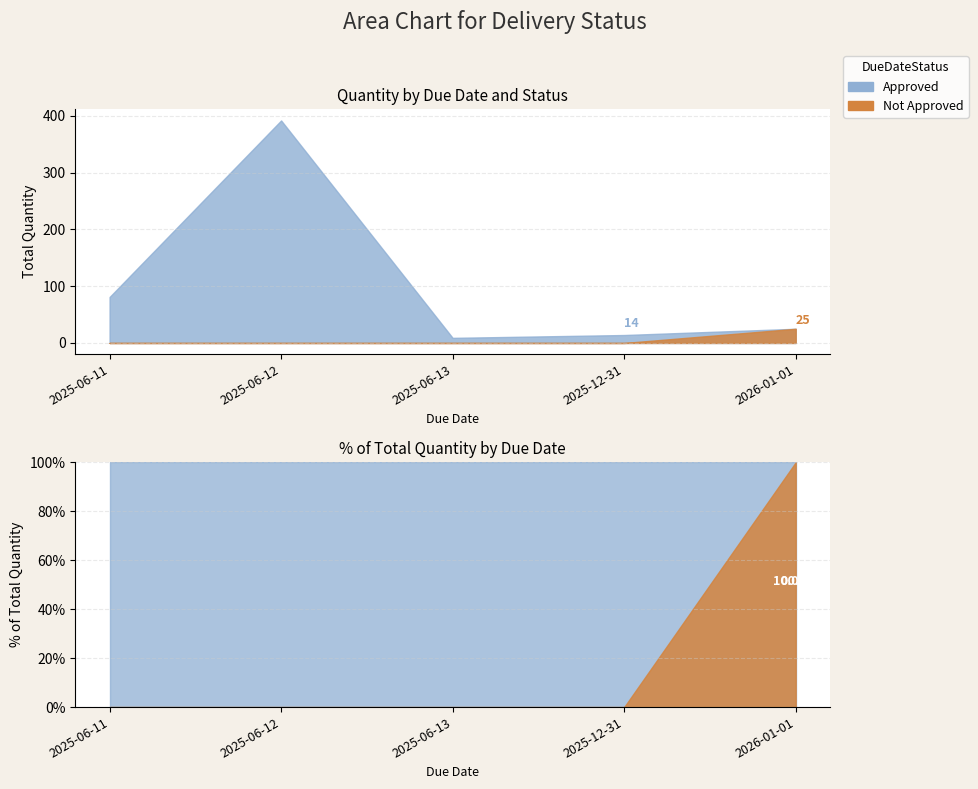

Does the chart display data point markers on the line(s)?

No